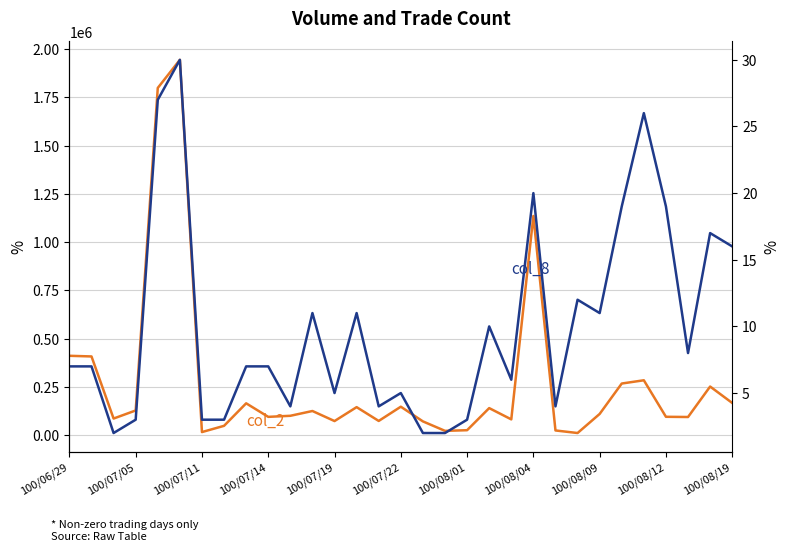

What is the value of the col_2 (Volume) point at the 6th from the left?

1944400